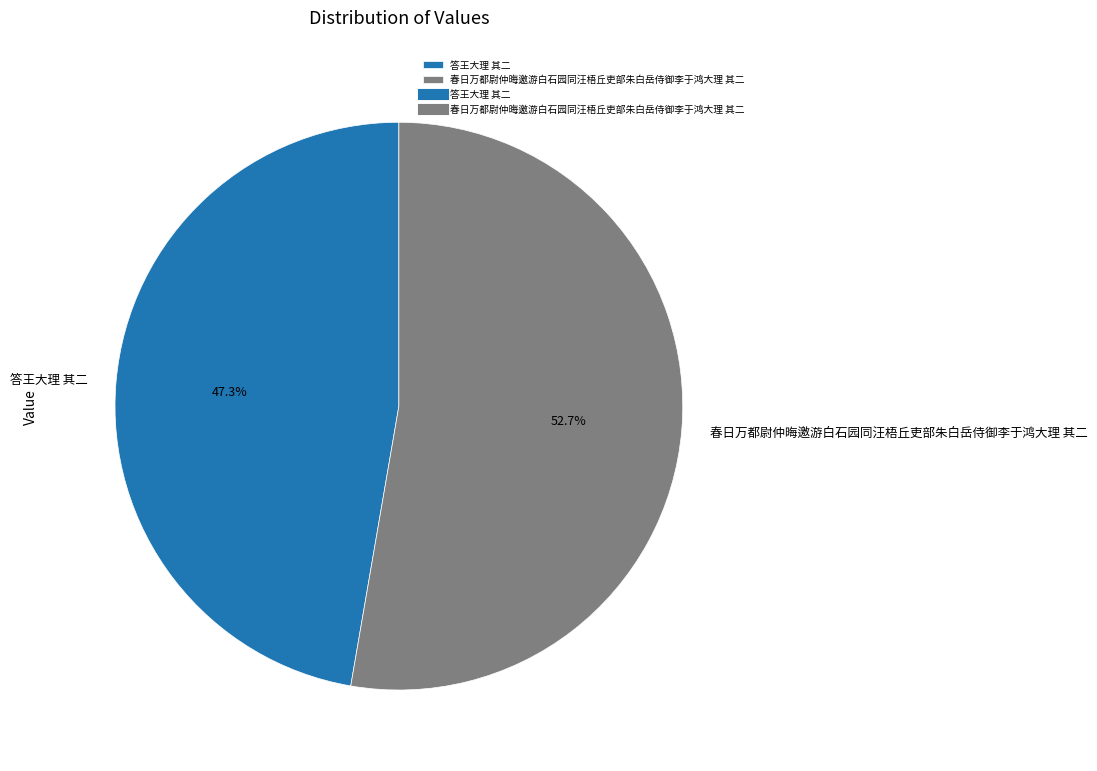

Rank the categories by value from highest to lowest.

春日万都尉仲晦邀游白石园同汪梧丘吏部朱白岳侍御李于鸿大理 其二, 答王大理 其二